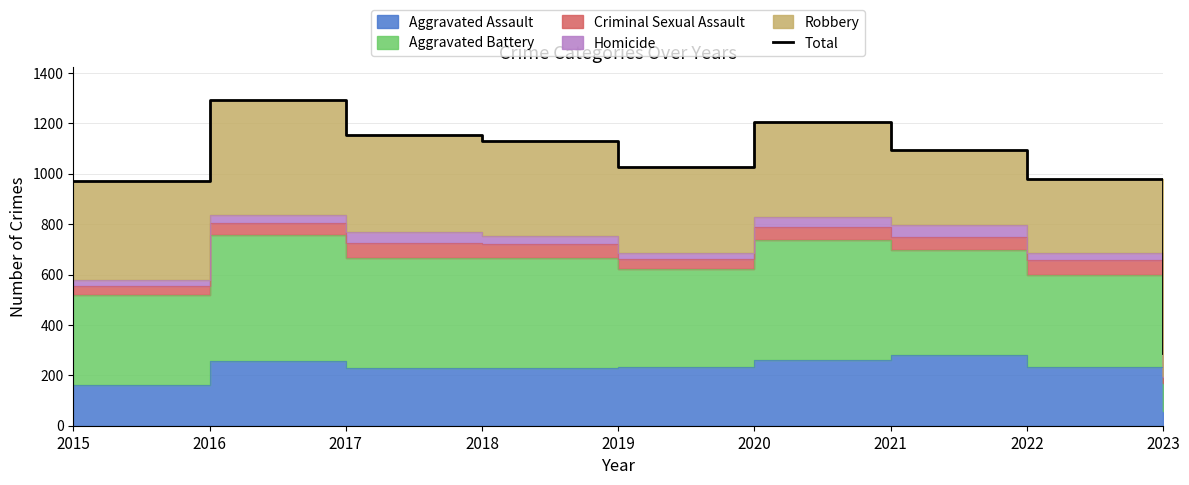

Rank the categories by value from highest to lowest.

2016, 2020, 2017, 2018, 2021, 2019, 2022, 2015, 2023